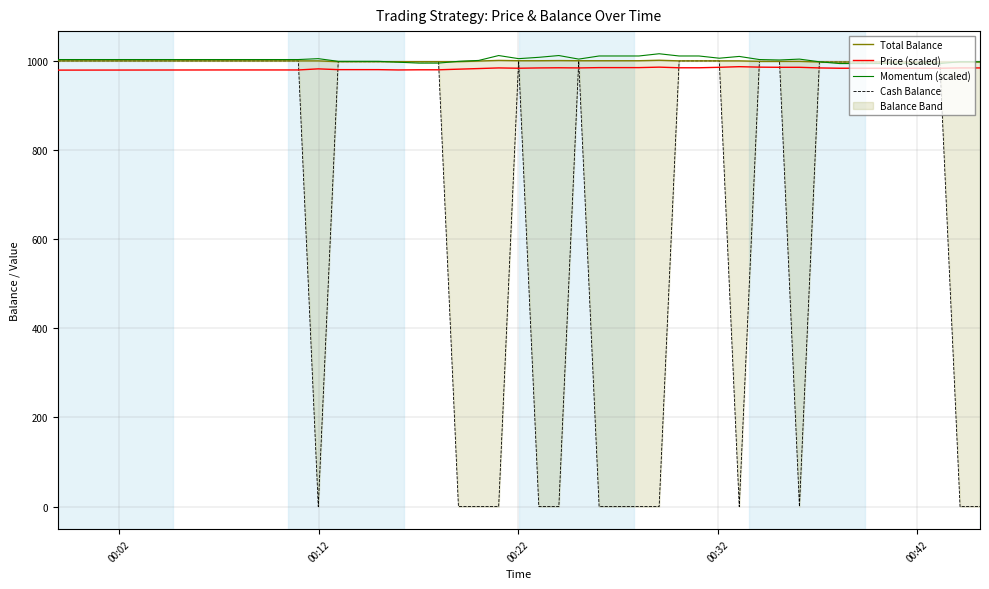

What is the sum of all Total Balance values?

39966.9